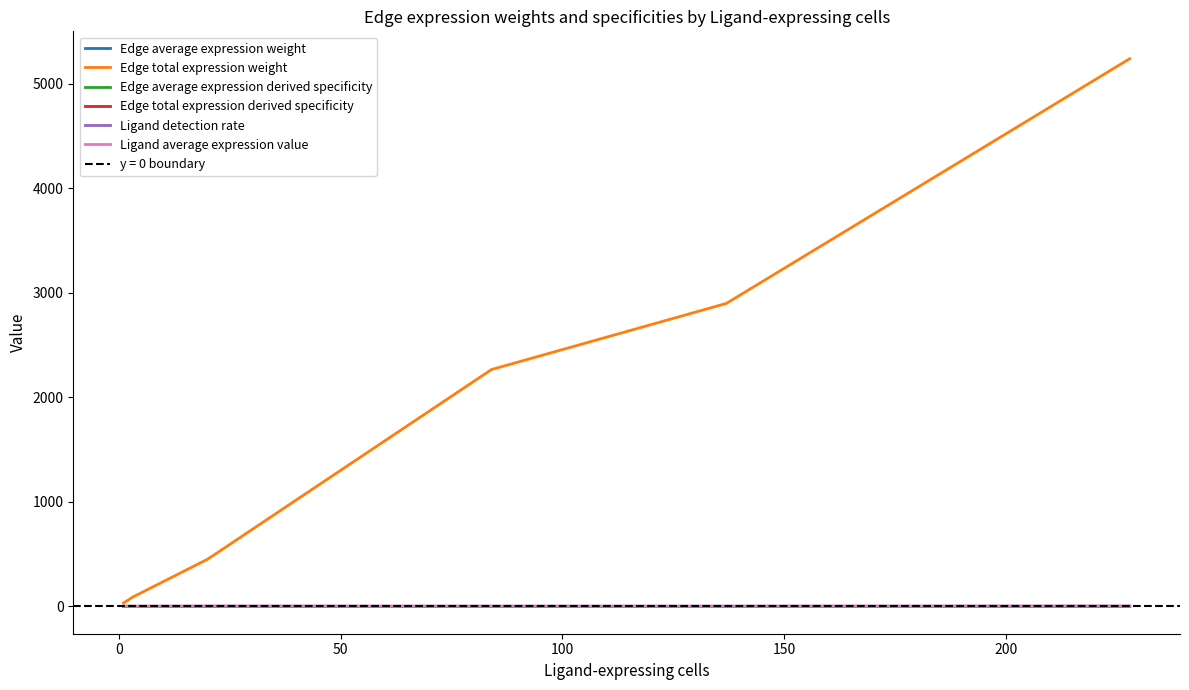

Rank the series by their maximum value, from lowest to highest.

Edge average expression weight, Edge average expression derived specificity, Edge total expression derived specificity, Ligand detection rate, Ligand average expression value, Edge total expression weight